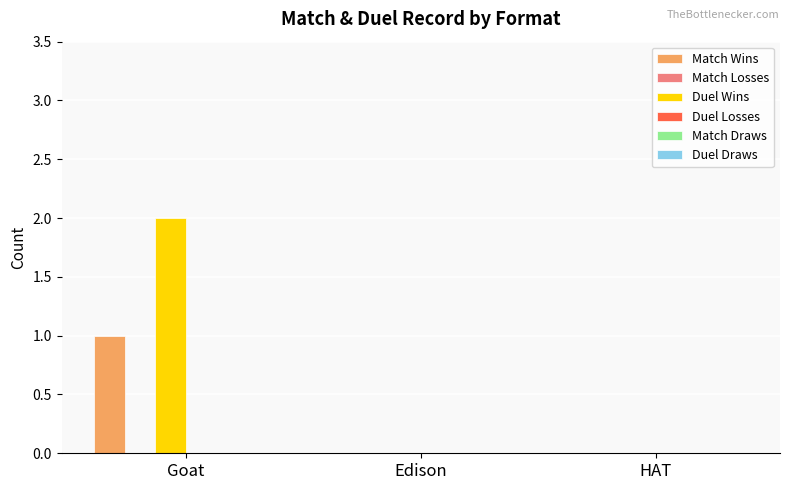

Reading right to left, extract all data points from this chart.

Match Wins: HAT=0	Edison=0	Goat=1
Duel Wins: HAT=0	Edison=0	Goat=2